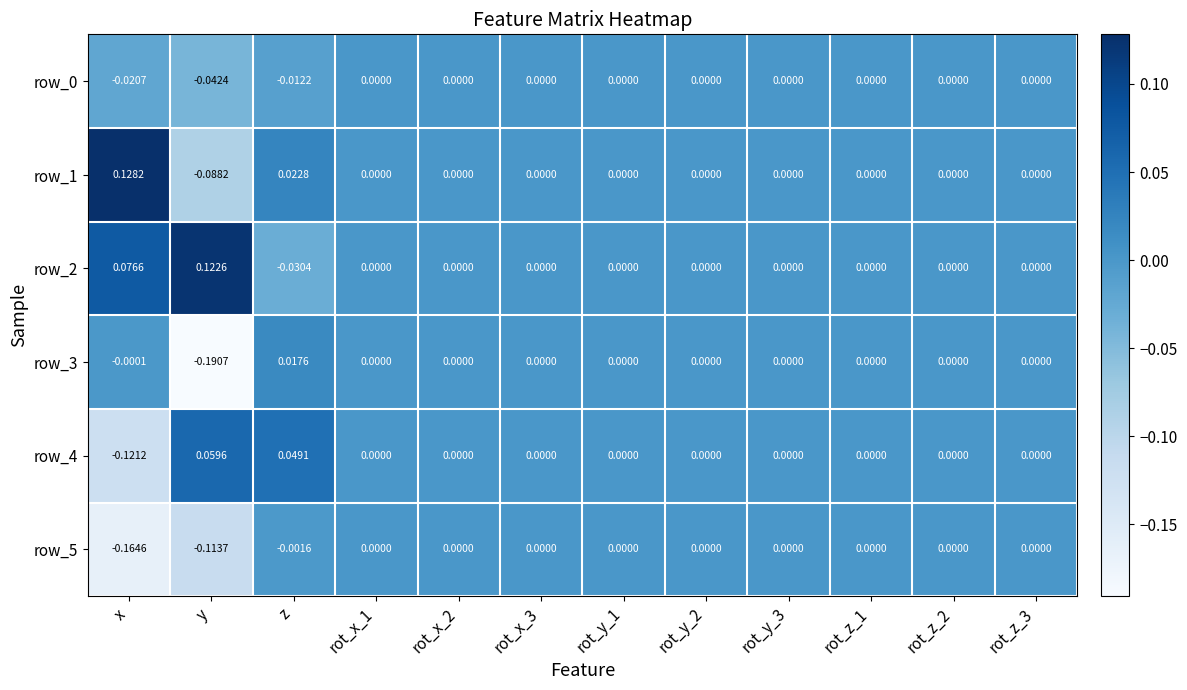

At which category is the sum across all series the highest?

z